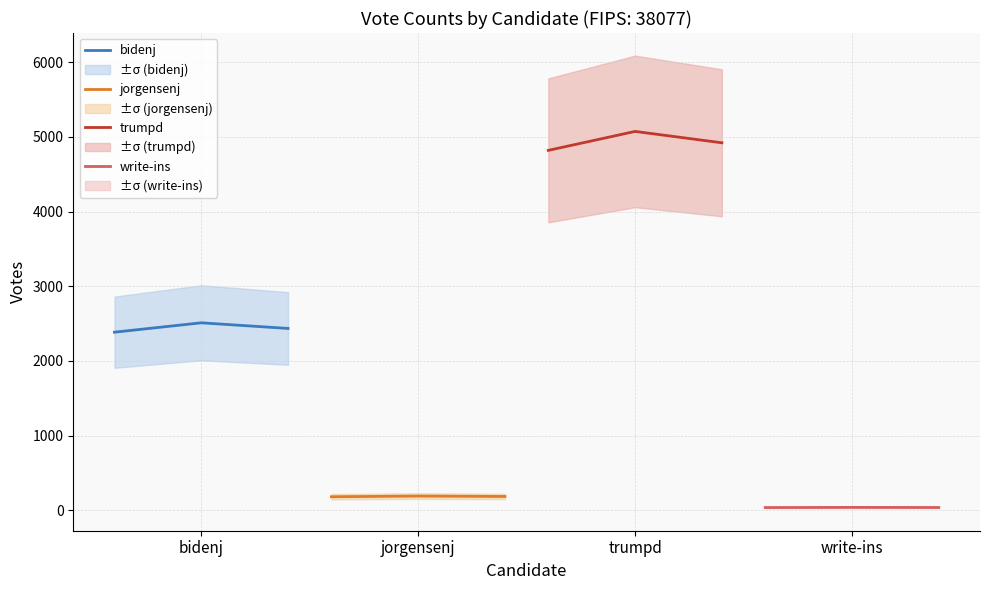

Which series has the largest range (max minus min)?

trumpd